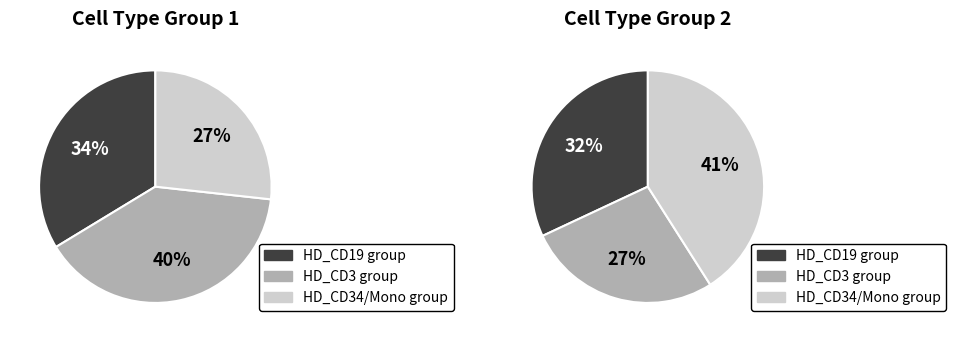

Is there any slice that represents more than half of the pie?

No